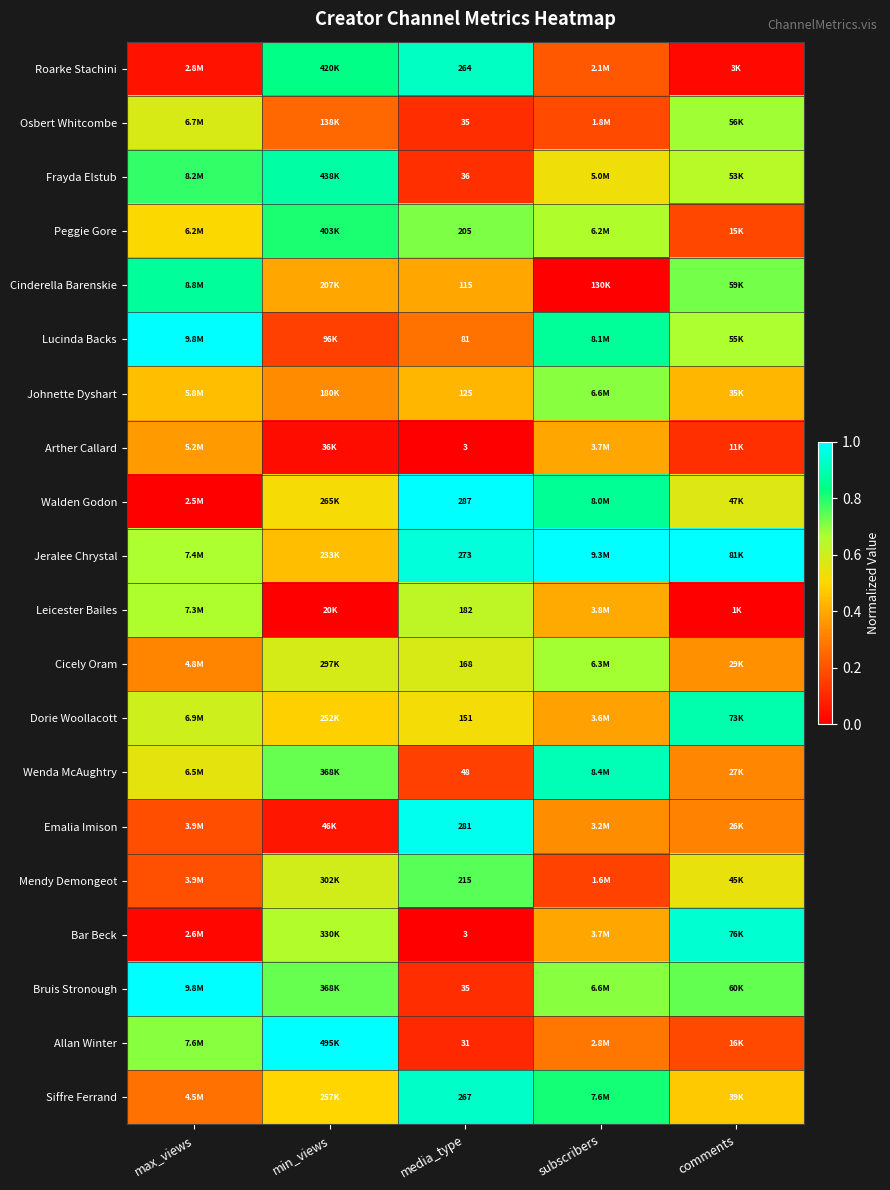

At how many categories does at least one series exceed 0?

5